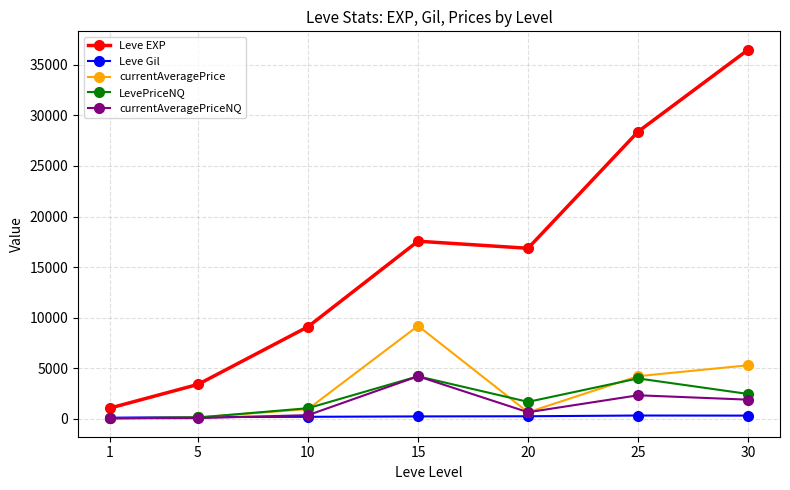

Which series changed the most between 10 and 25?

Leve EXP